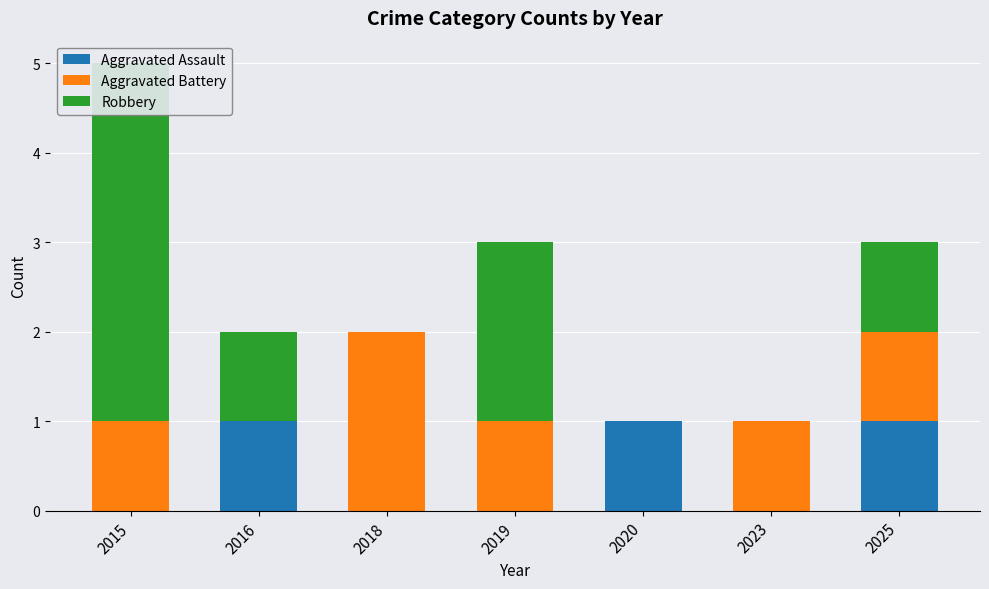

What are all the series names shown in the legend?

Aggravated Assault, Aggravated Battery, Robbery